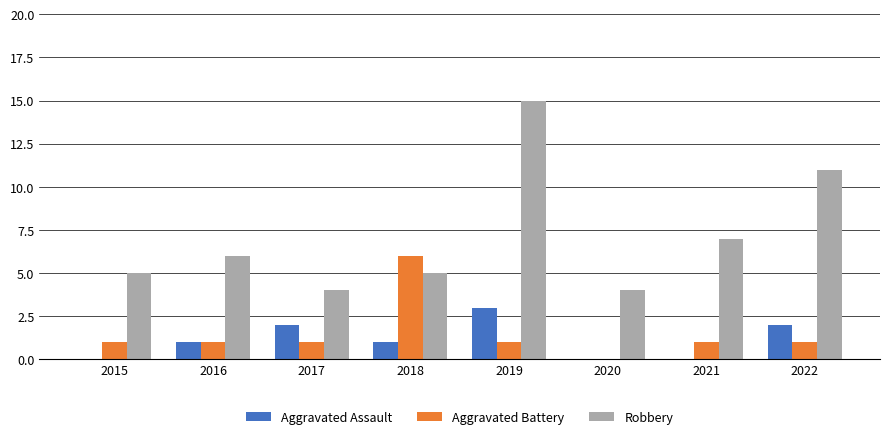

How many groups of bars are there?

8